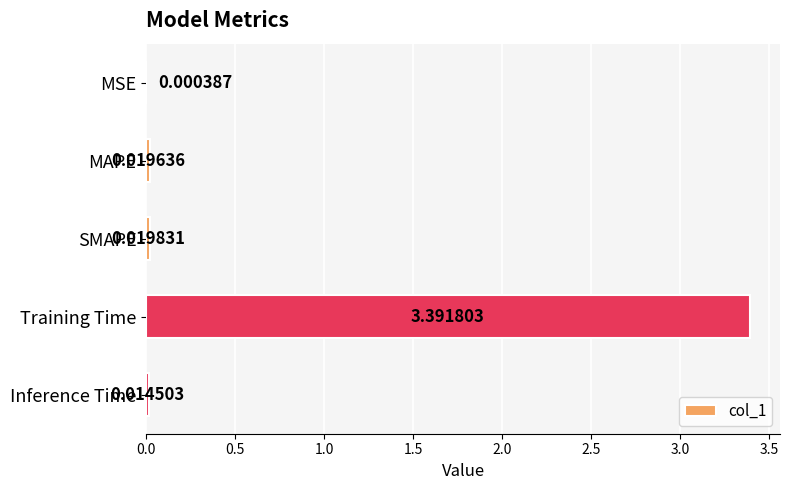

What is the change in value from MSE to Training Time?

+3.4